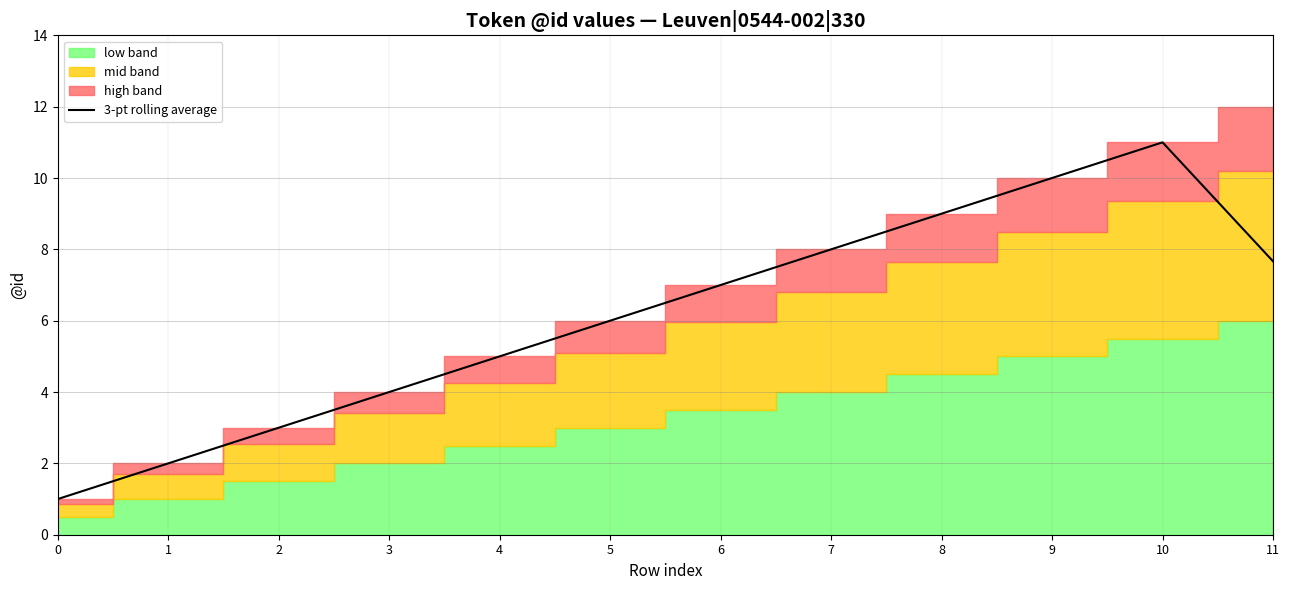

Which label corresponds to the largest value in the chart?

10